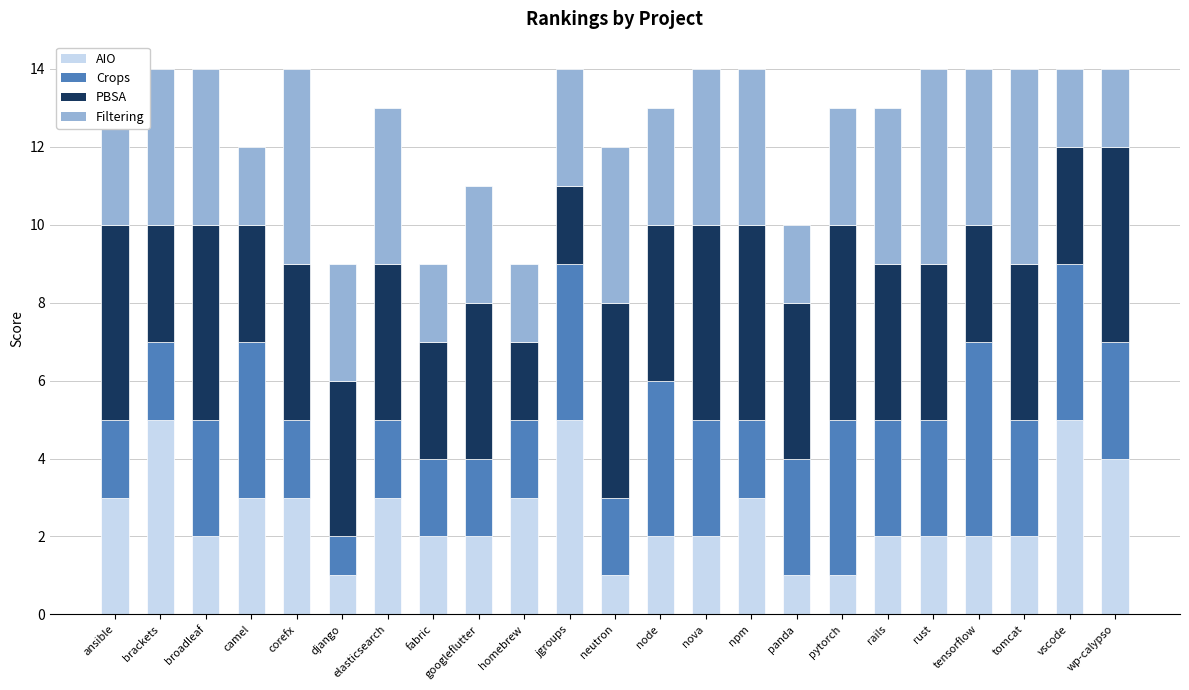

The AIO series shows 4 at wp-calypso. True or false?

True